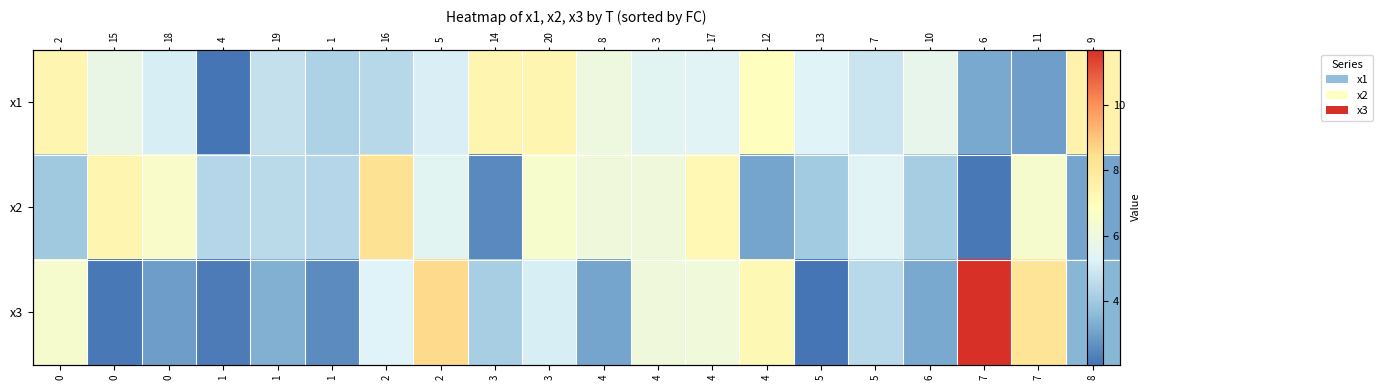

The value of x2 at 3 is 1.4. True or false?

False